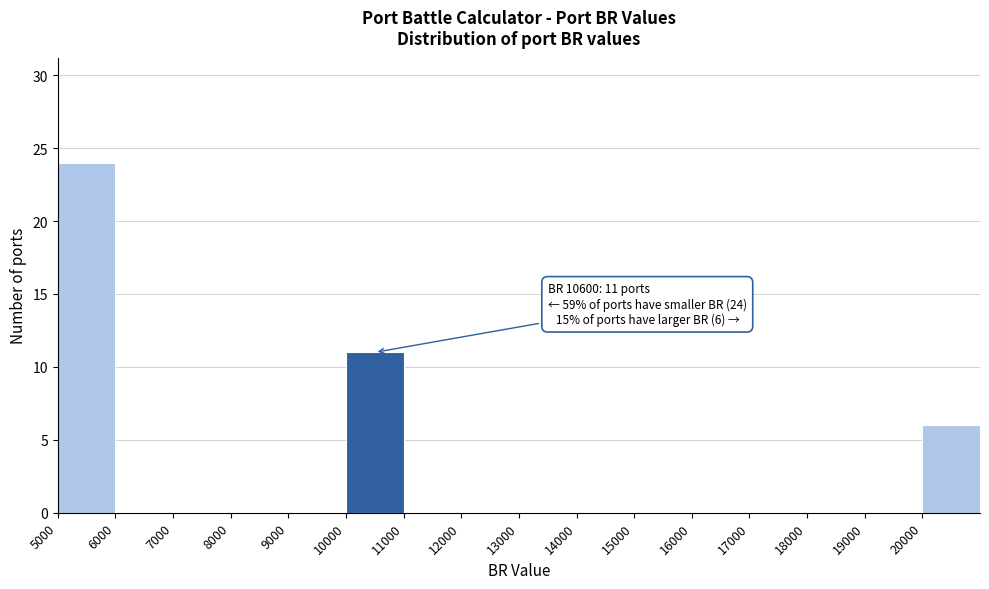

Over which range of the x-axis is the bar tallest?

5000 to 6000